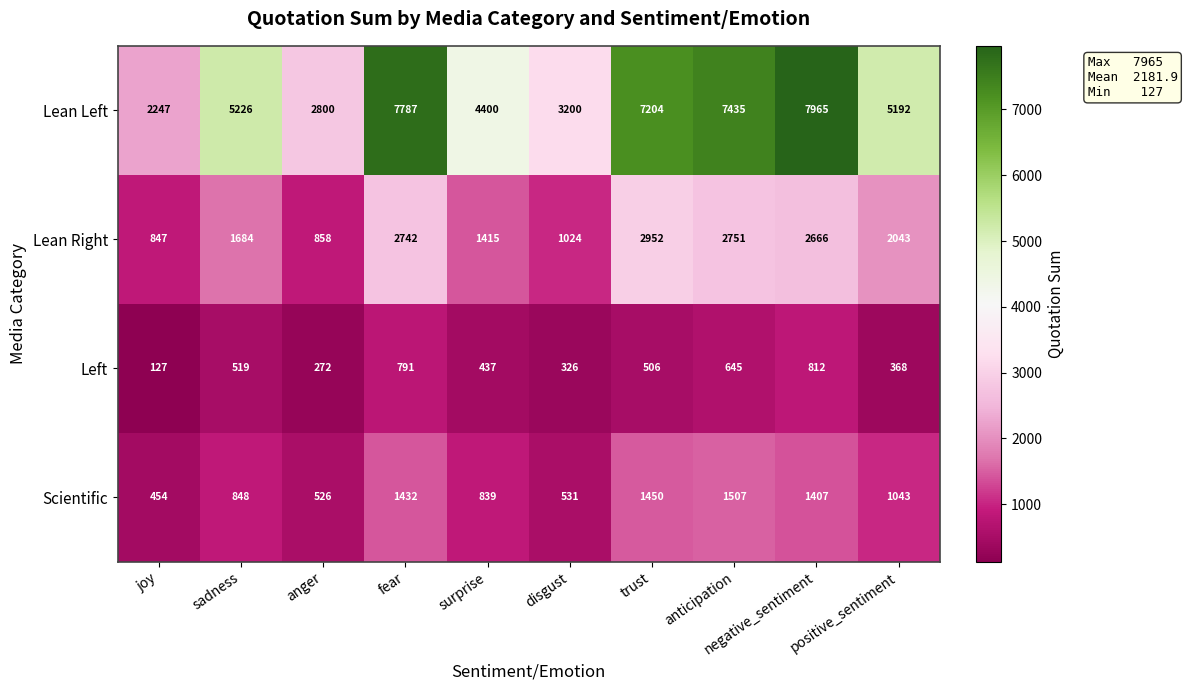

What is the difference between the maximum and second lowest values in the Left series?

540